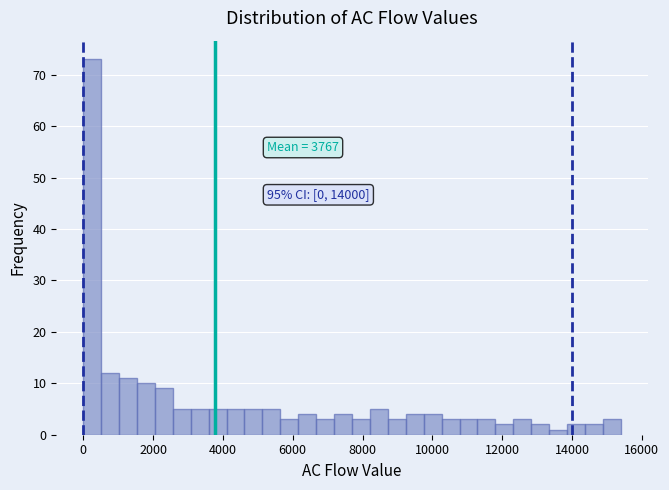

Around what value on the x-axis is the tallest bar? Give the approximate position of its centre, as read against the axis.

200